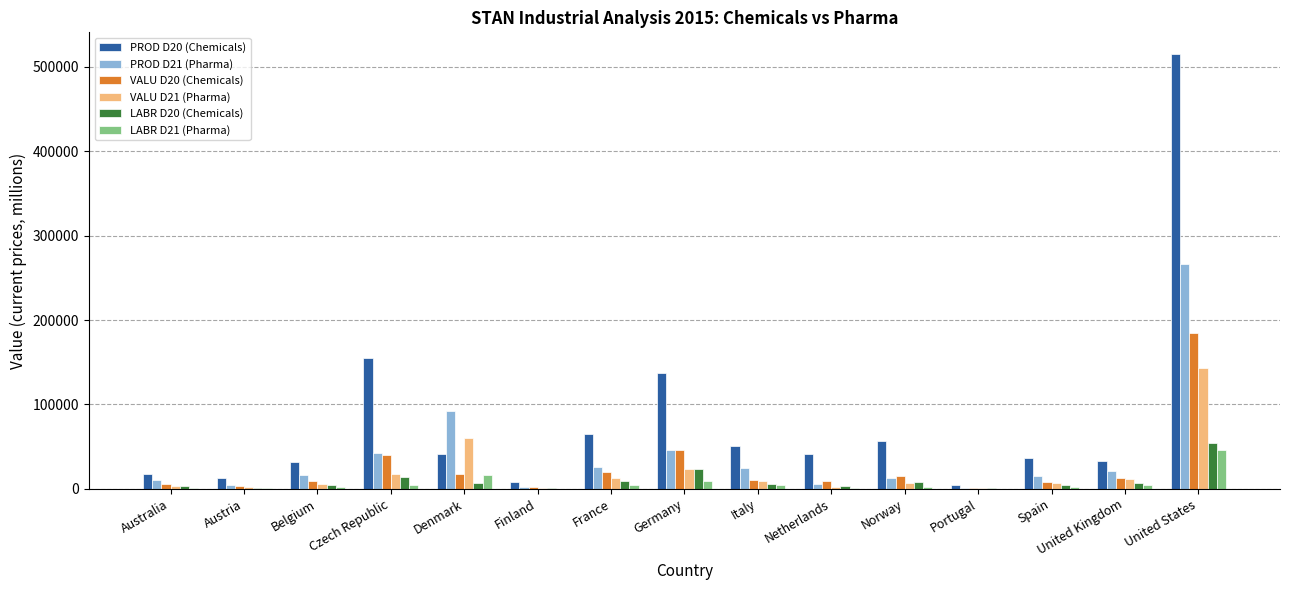

What is the difference between the VALU D21 (Pharma) values at Finland and France?

11097.0